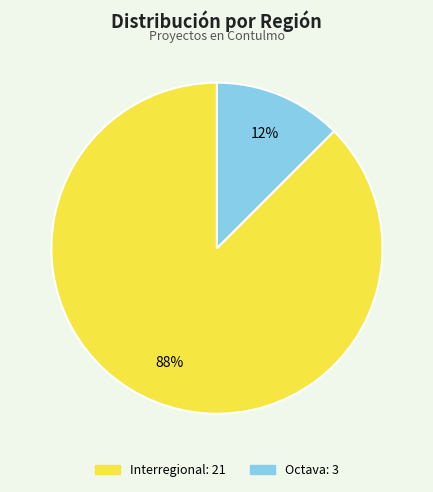

Combined, do Octava and Interregional account for over 50%?

Yes